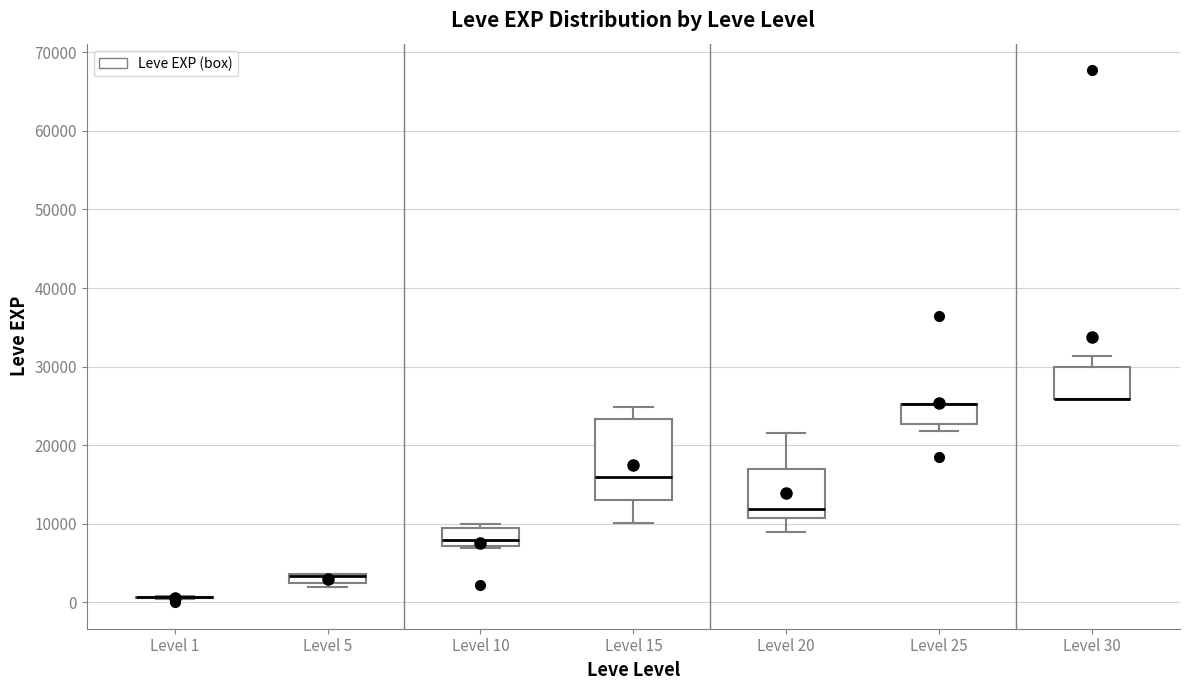

Comparing the boxes themselves (not the whiskers), which one is the tallest?

Level 15